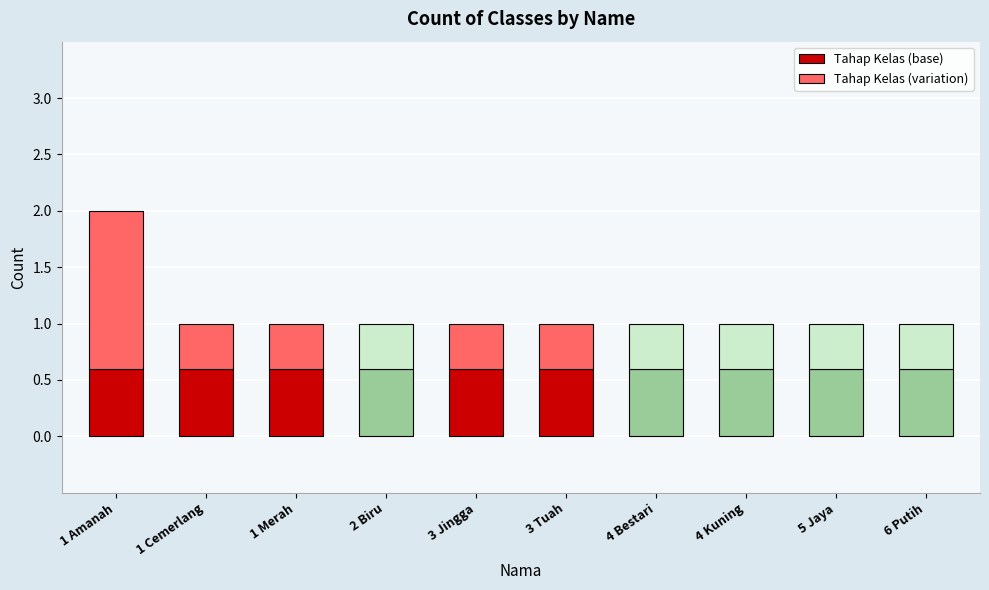

What is the average value of the Tahap Kelas (base) series?

0.6